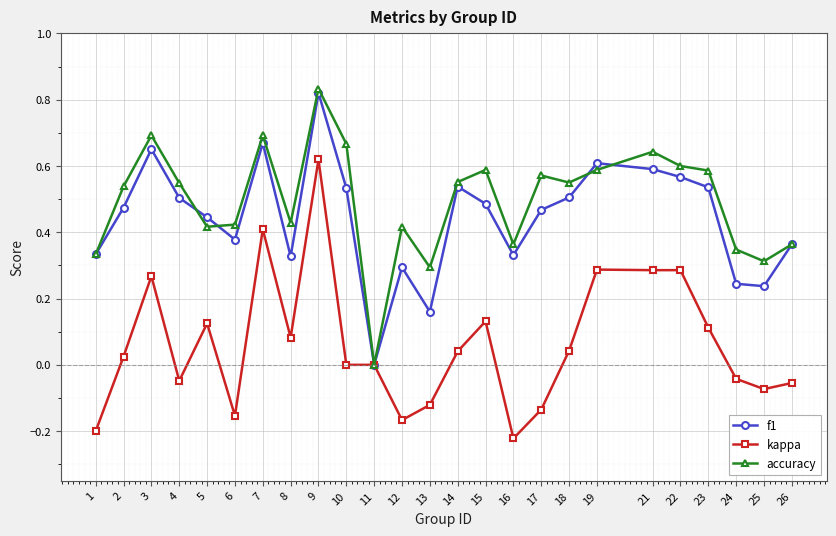

At which label does f1 reach its minimum?

11